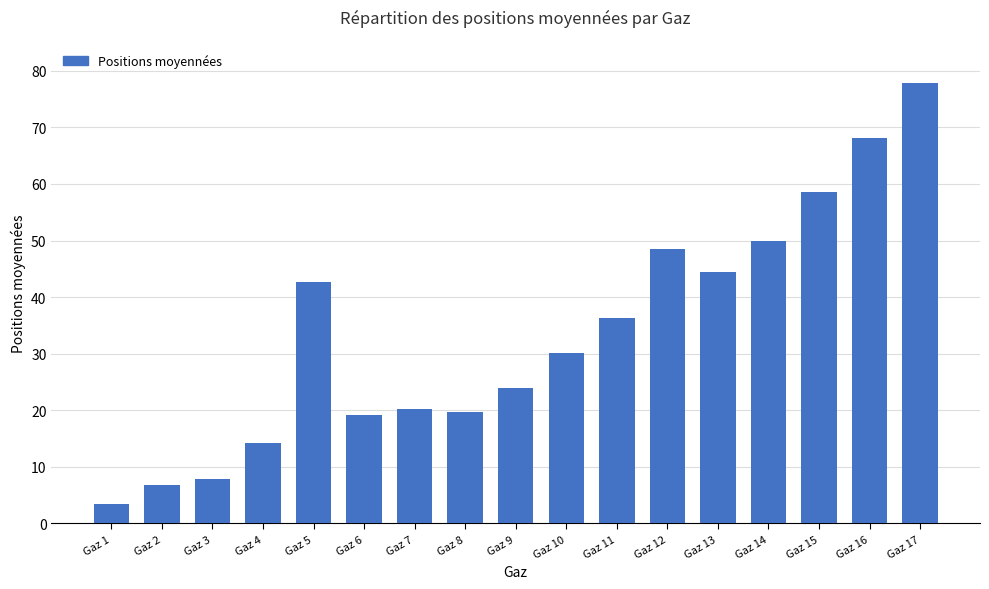

Count the number of data series in this chart.

1